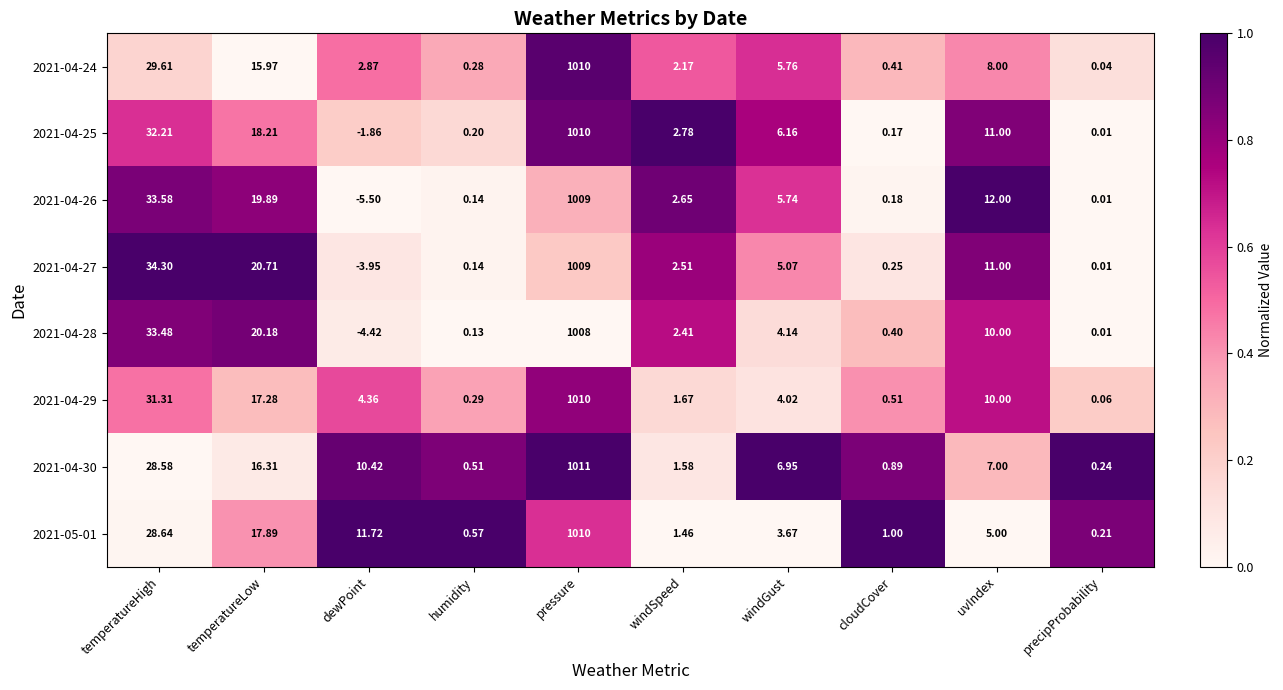

Which category has the highest value across all series?

pressure